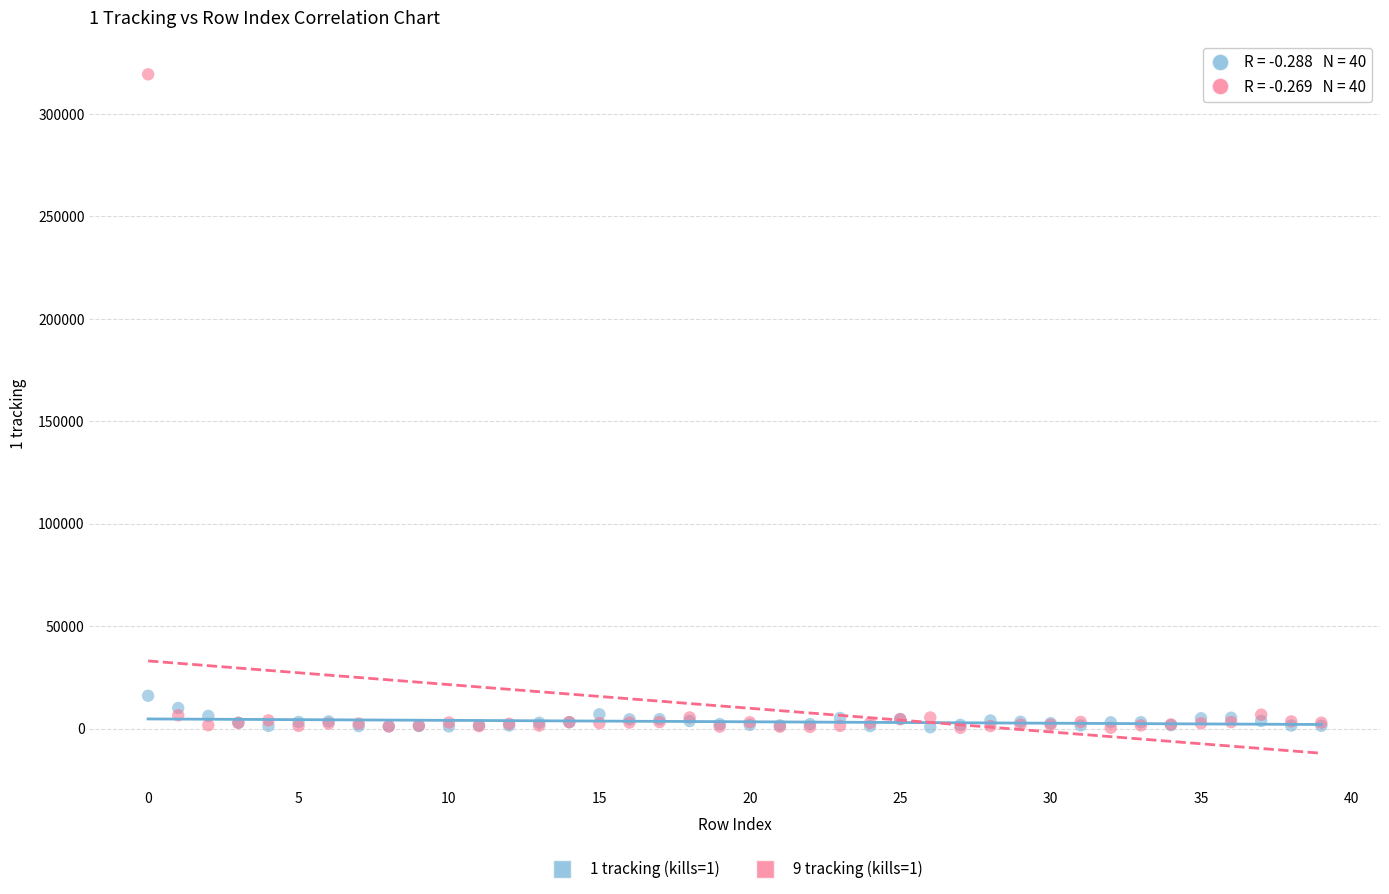

Across all series, what Y value is closest to 159837?

15989